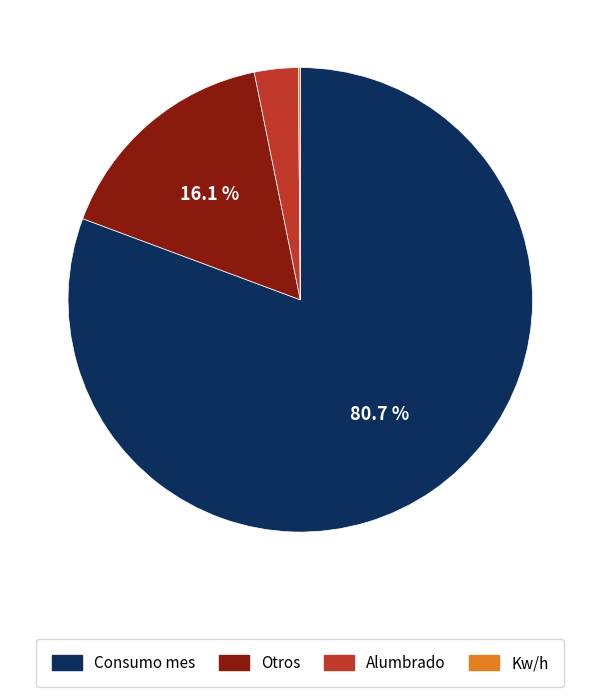

What is the largest slice in the pie chart?

Consumo mes